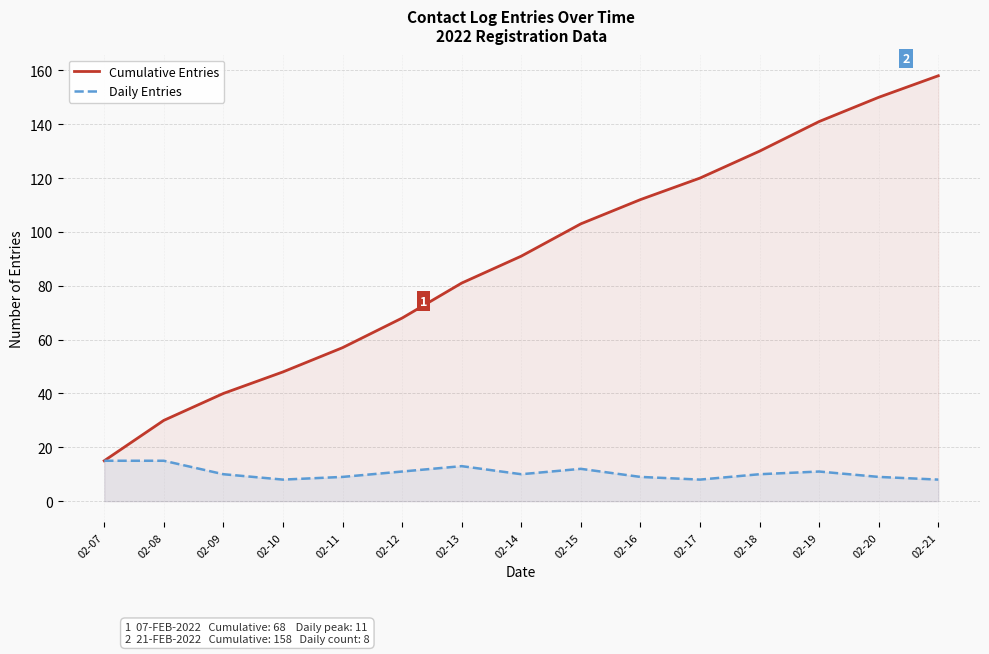

Rank the categories by Cumulative Entries value from lowest to highest.

02-07, 02-08, 02-09, 02-10, 02-11, 02-12, 02-13, 02-14, 02-15, 02-16, 02-17, 02-18, 02-19, 02-20, 02-21